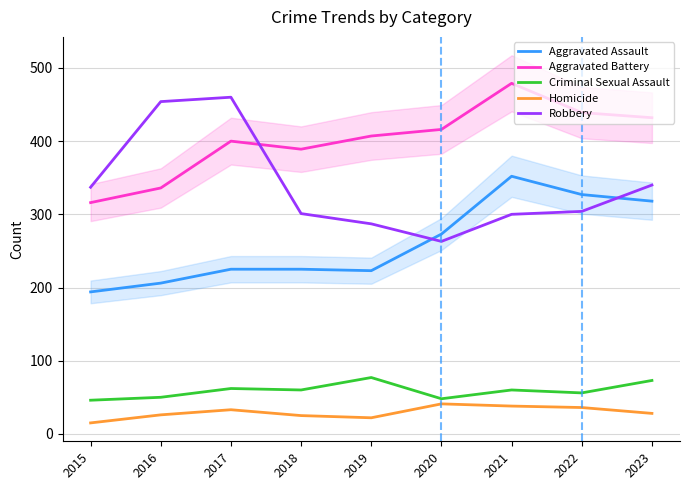

What is the difference between the highest and lowest values at 2017?

427